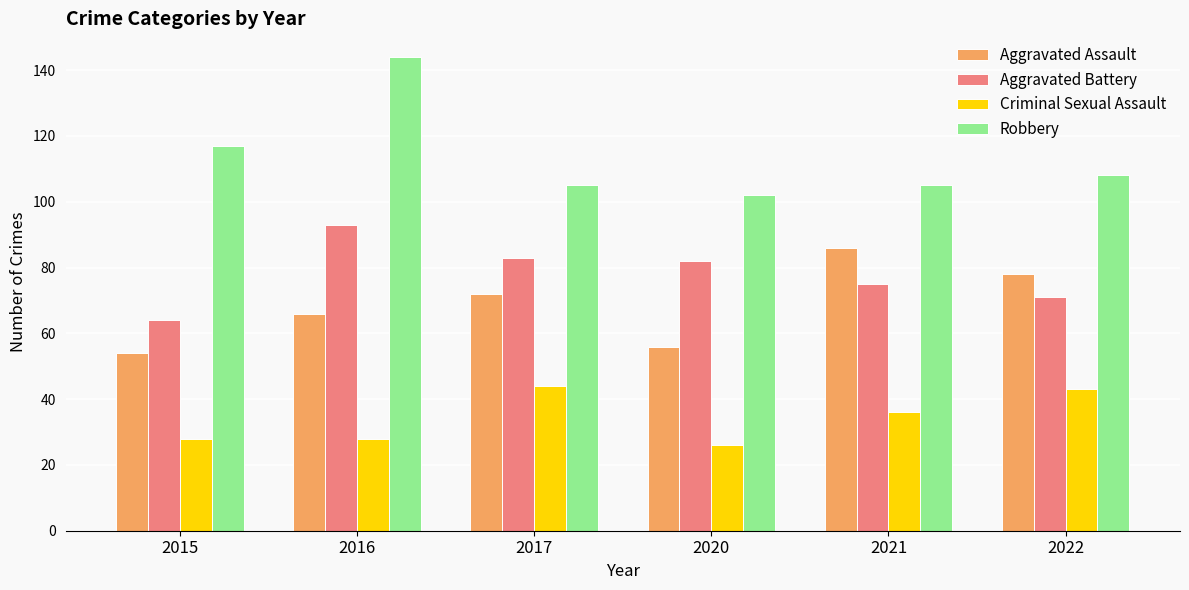

Which series has the largest range (max minus min)?

Robbery